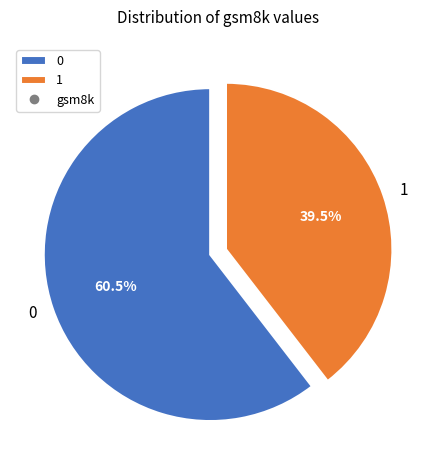

To the nearest percent, what is the difference between the 0 and 1 slice percentages?

21%